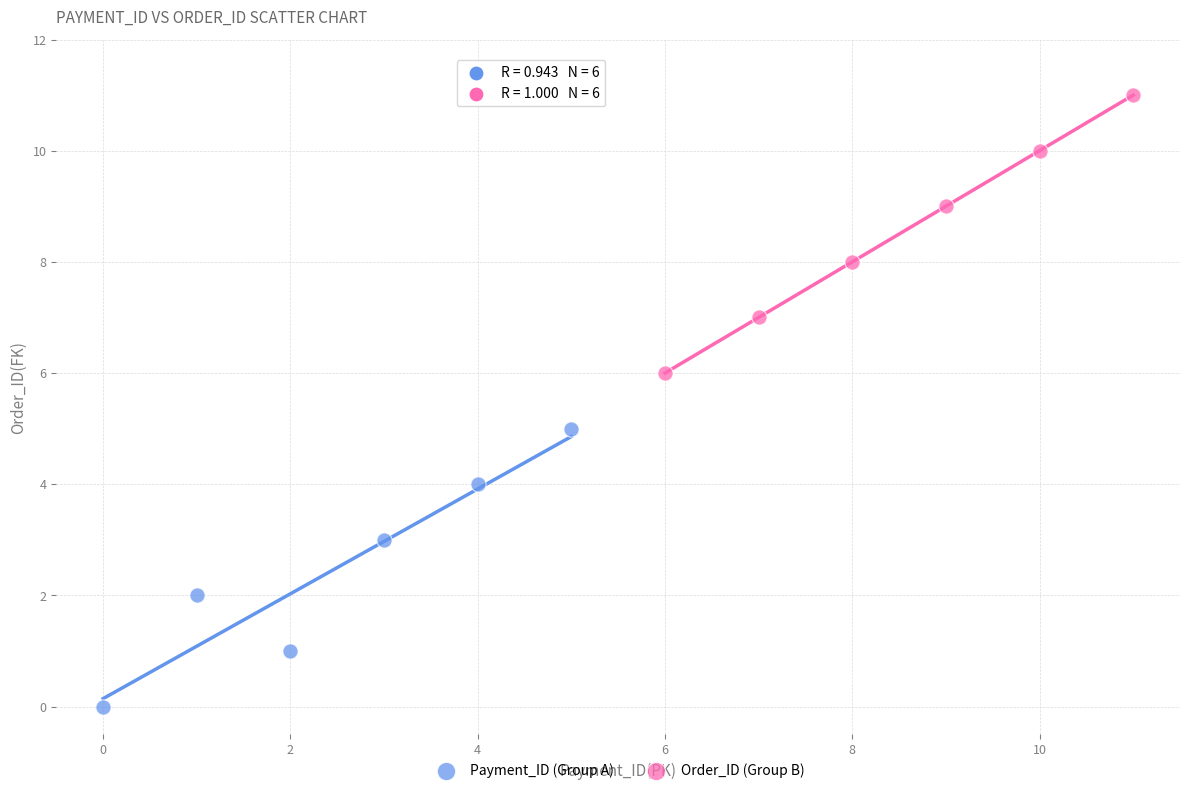

Which series reaches the minimum Y coordinate?

Payment_ID (Group A)